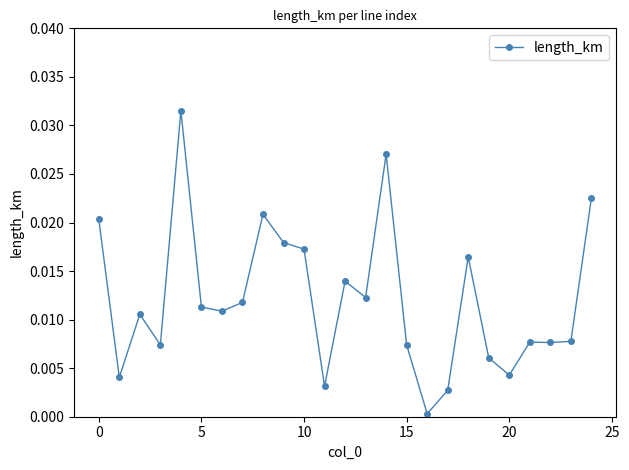

Count the number of categories in the chart.

25